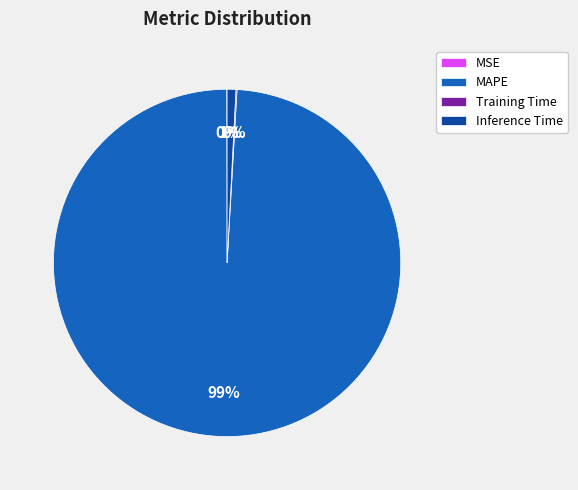

Is there any slice that represents more than half of the pie?

Yes